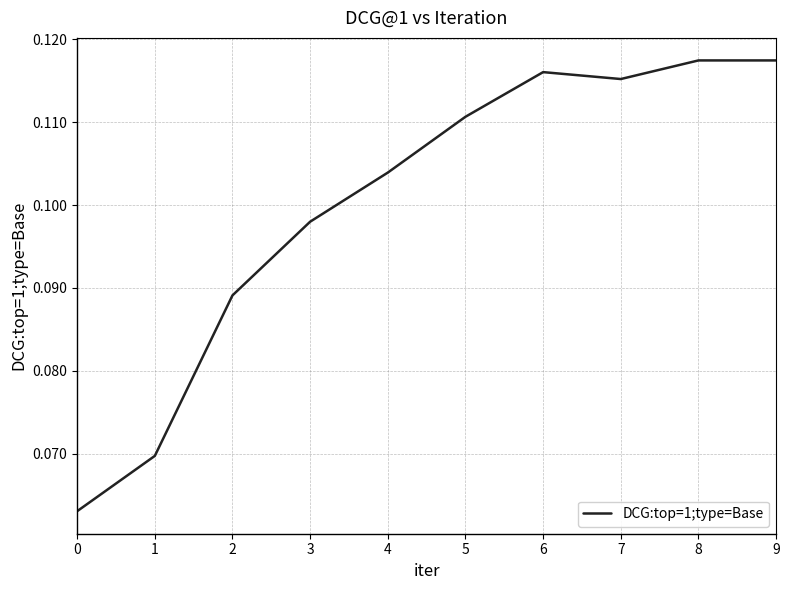

Between 3 and 5, which is larger?

5